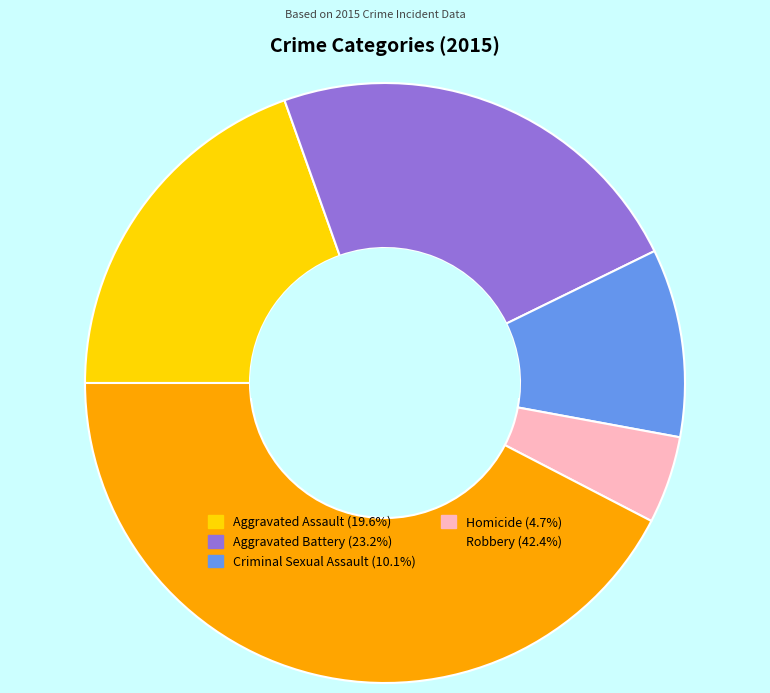

Do Homicide and Robbery together represent more than half of the pie?

No